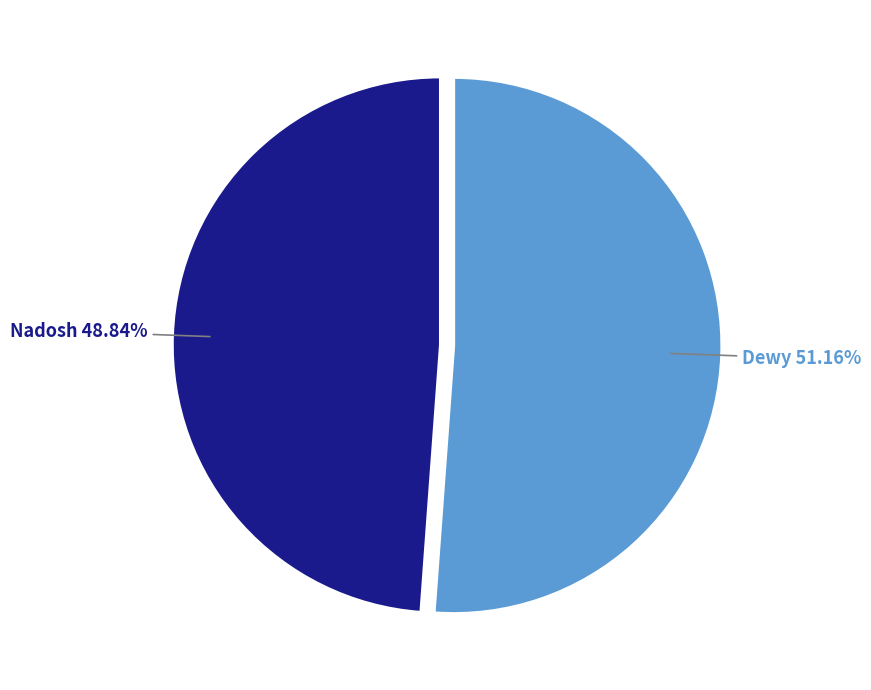

Between Dewy and Nadosh, which is larger?

Dewy